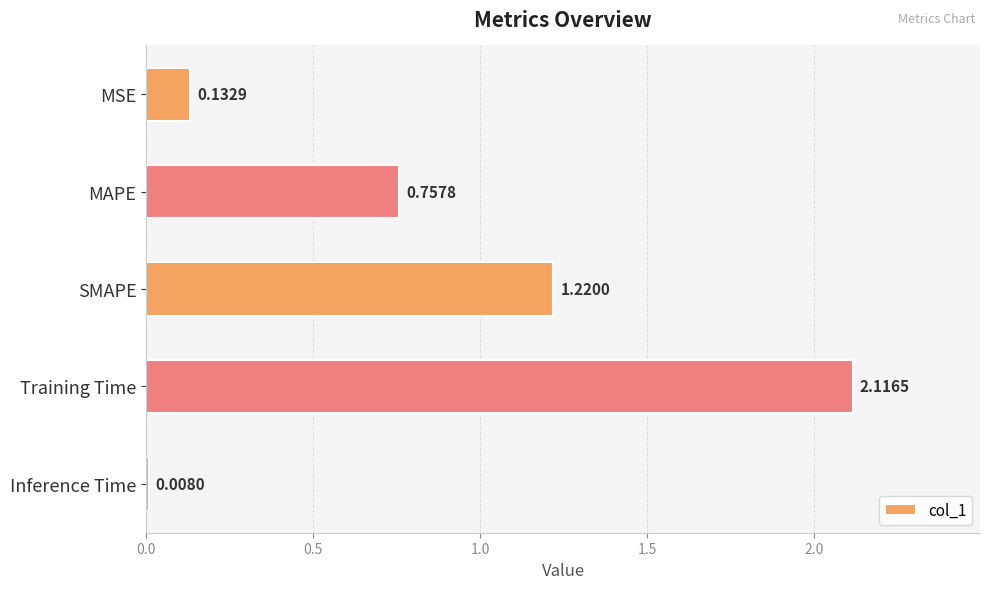

What is the sum of all values?

4.2